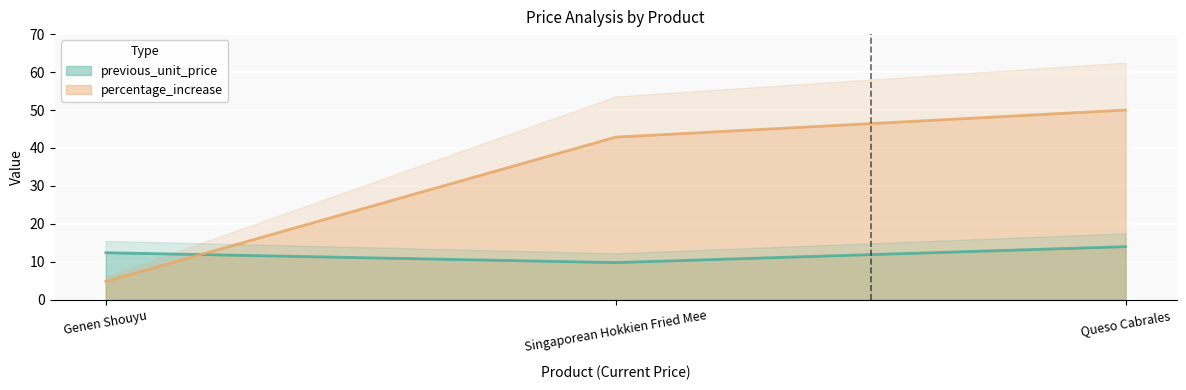

What is the difference between the maximum and minimum values in the percentage_increase series?

45.2